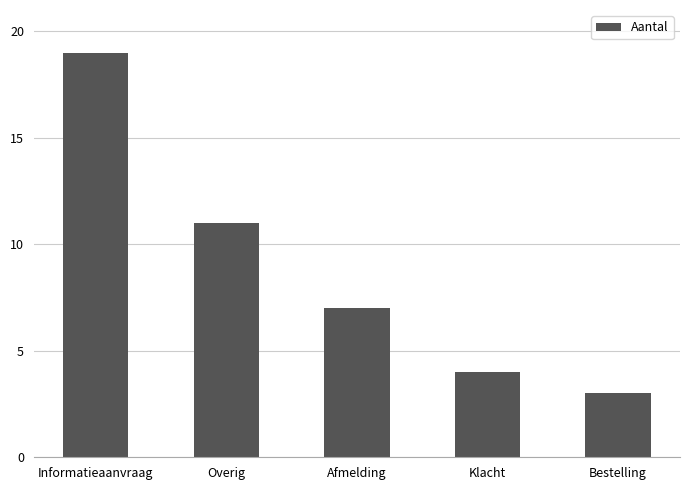

Reading right to left, transcribe all the data shown in this chart.

Bestelling=3	Klacht=4	Afmelding=7	Overig=11	Informatieaanvraag=19